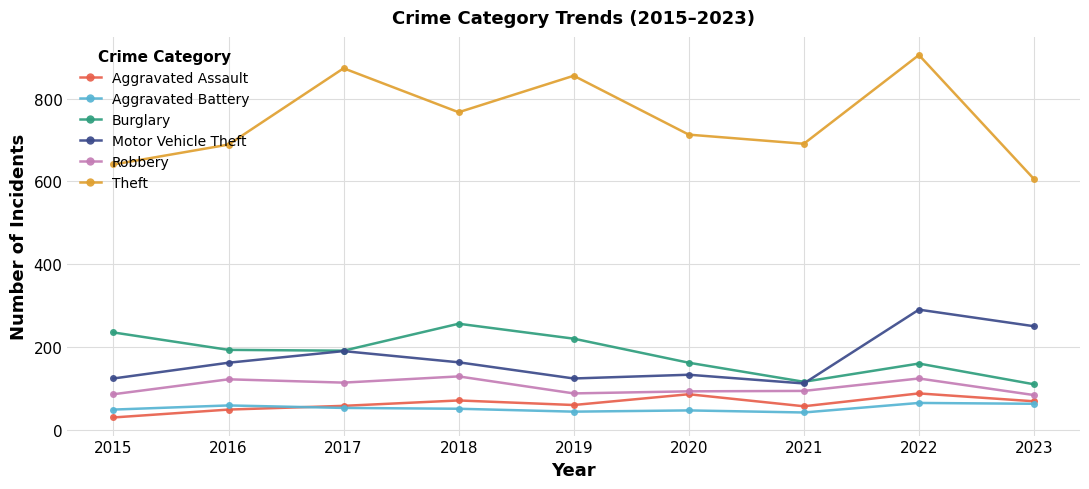

The value of Motor Vehicle Theft at 2019 is 125. True or false?

True